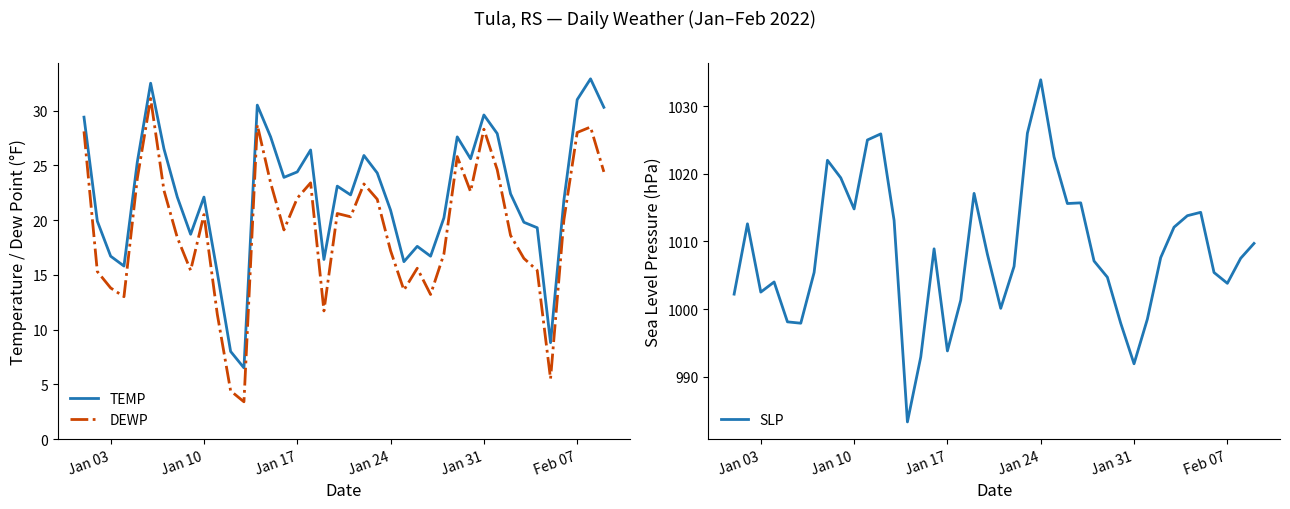

What is the highest value of the SLP series?

1033.9